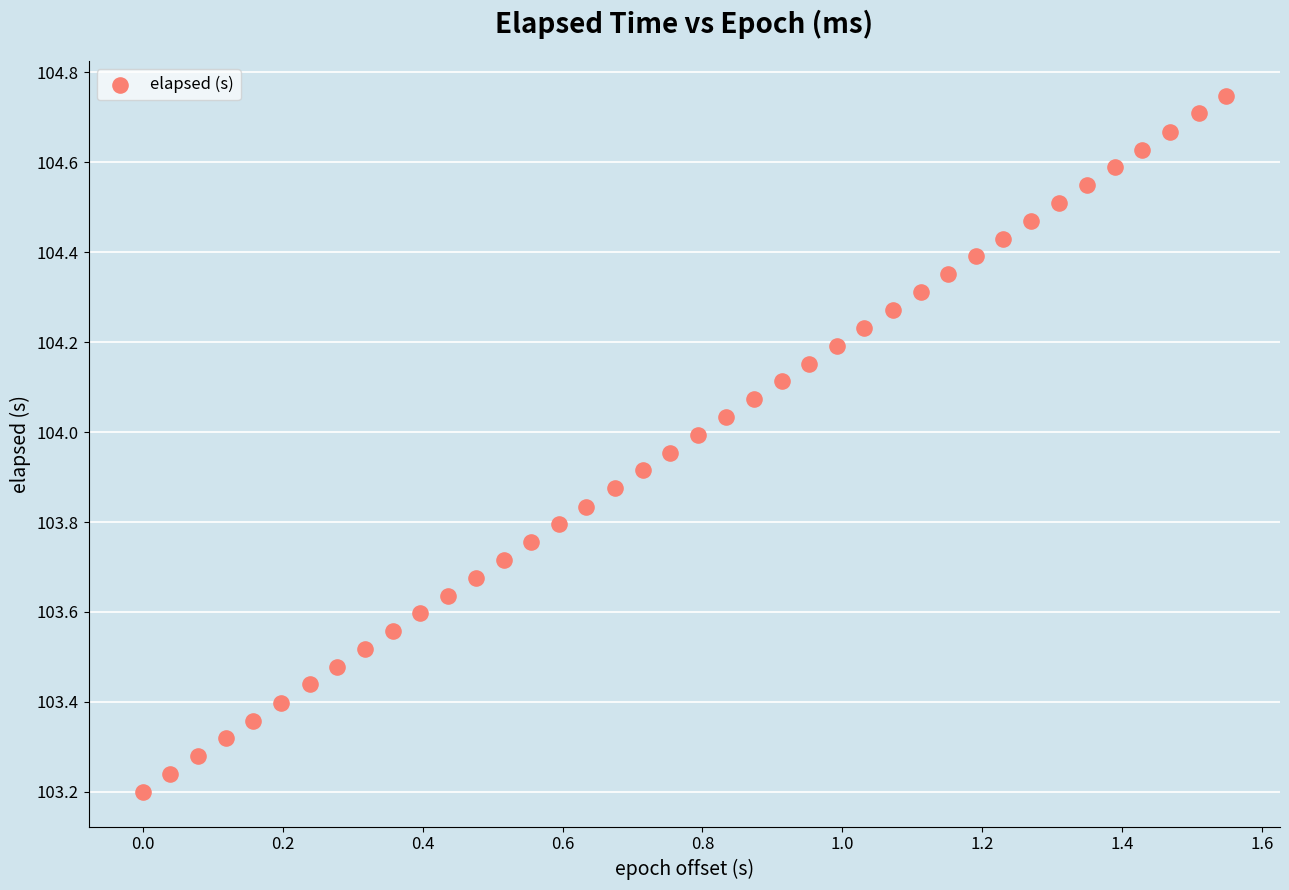

What is the range of Y values (max minus min)?

1.5